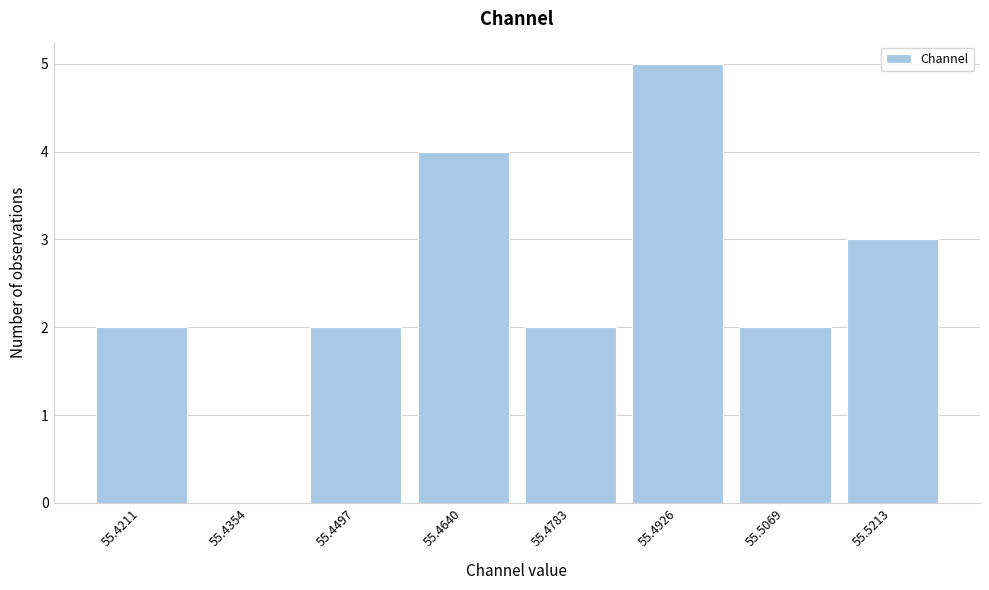

Reading left to right, list all the values displayed in this chart.

55.4211=2	55.4354=0	55.4497=2	55.4640=4	55.4783=2	55.4926=5	55.5069=2	55.5213=3